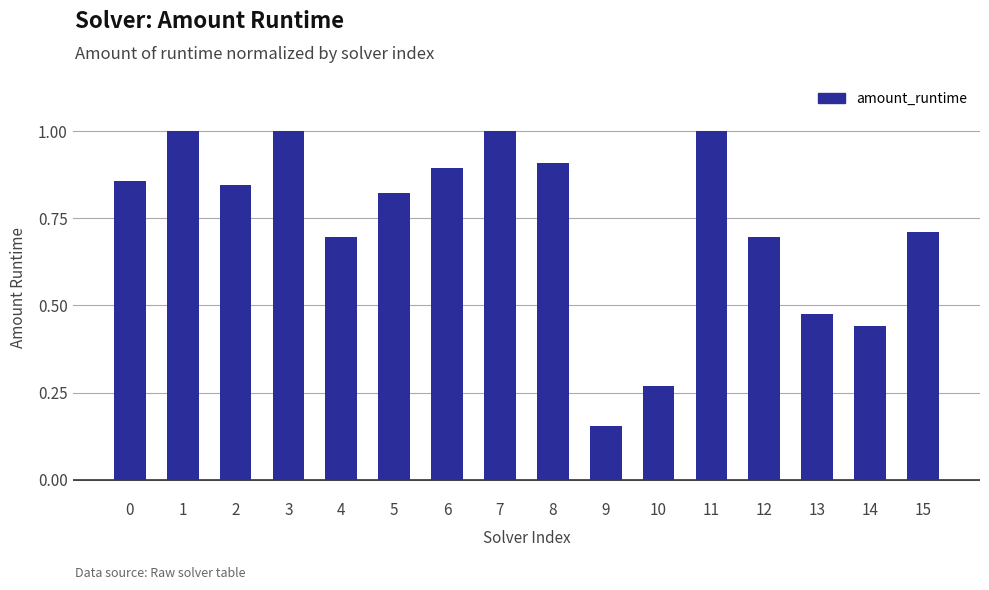

At which label is the value closest to 0?

9